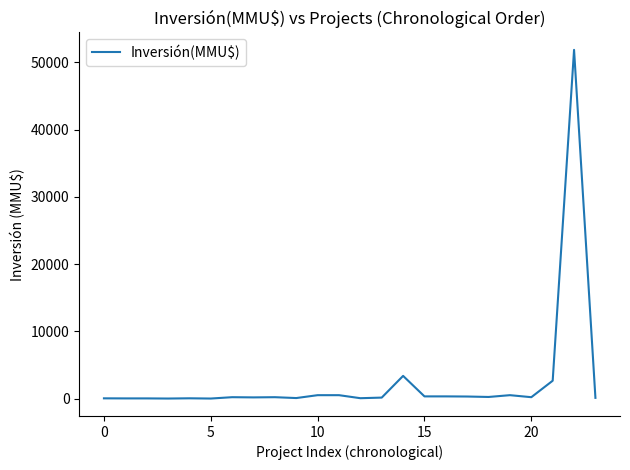

What is the difference between the maximum and minimum values?

51860